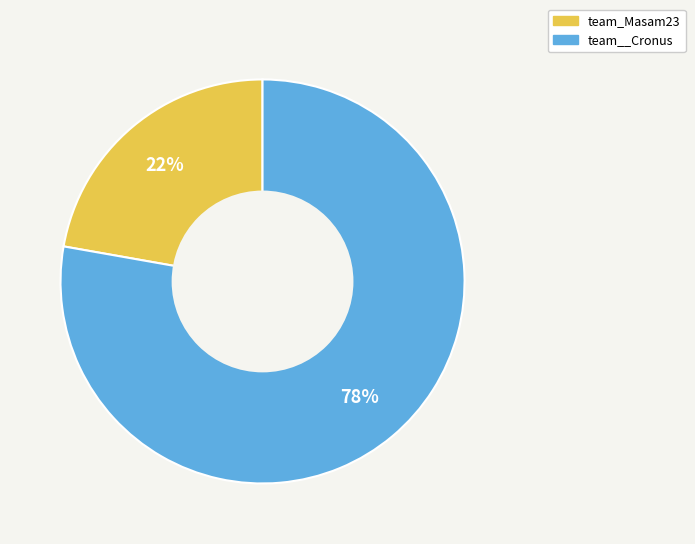

To the nearest percent, what portion does team_Masam23 represent?

22%